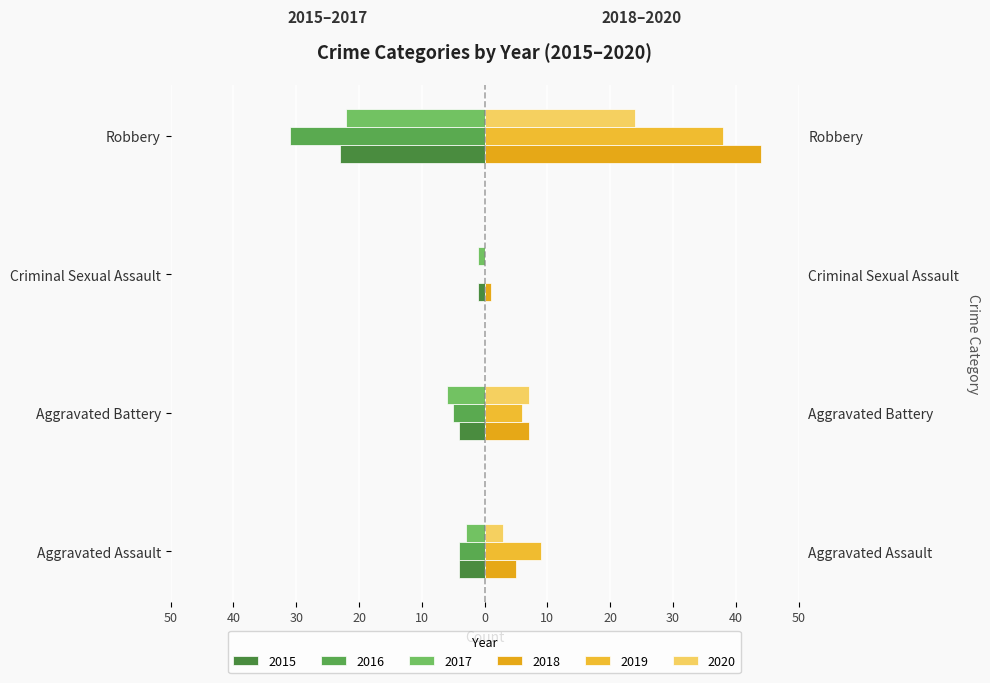

How many values in the 2020 series exceed 7?

1